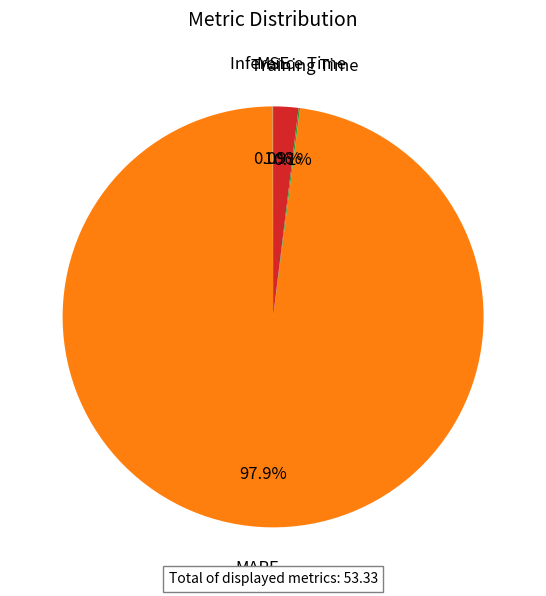

Is there a majority slice in this chart?

Yes